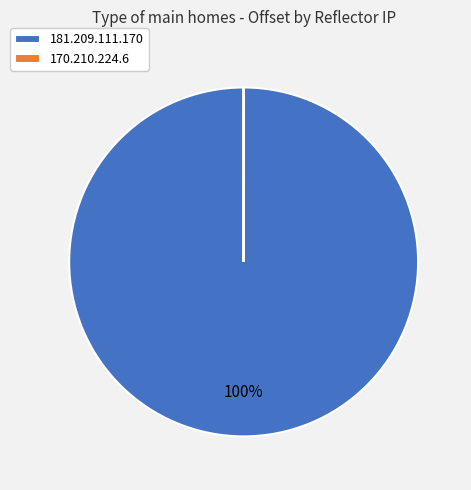

Is there any slice that represents more than half of the pie?

Yes